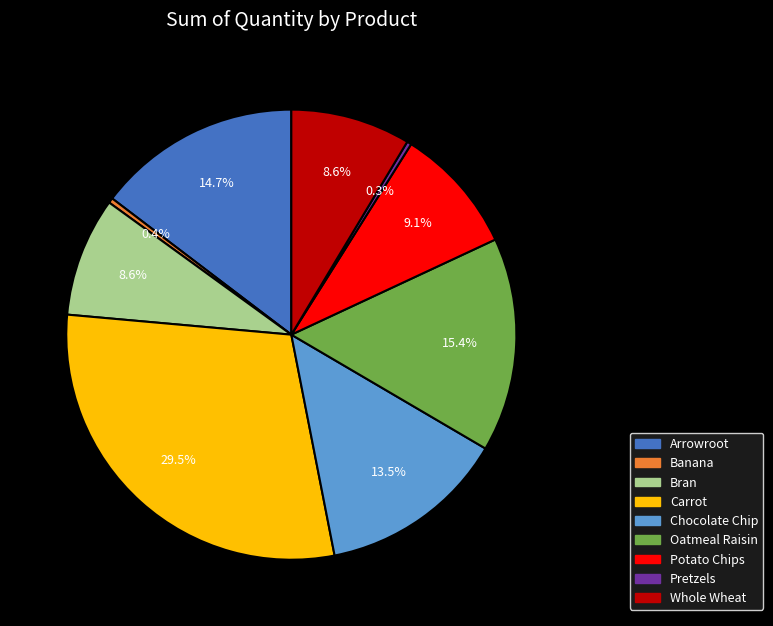

True or false: Carrot accounts for 22% of the total.

False